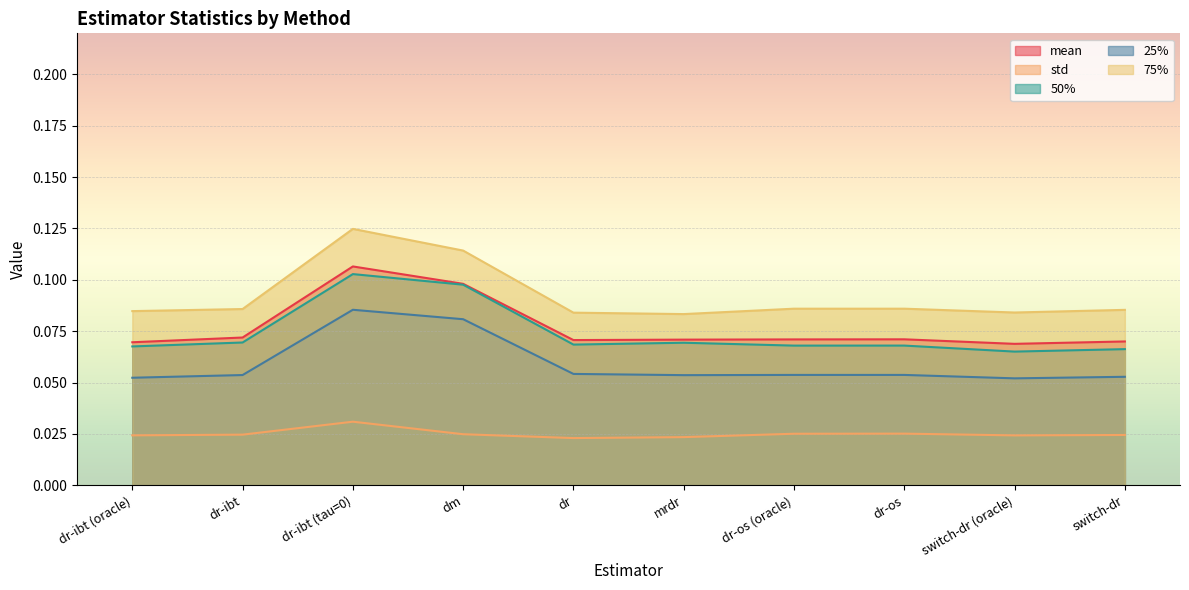

True or false: 50% and 75% cross at least once.

False